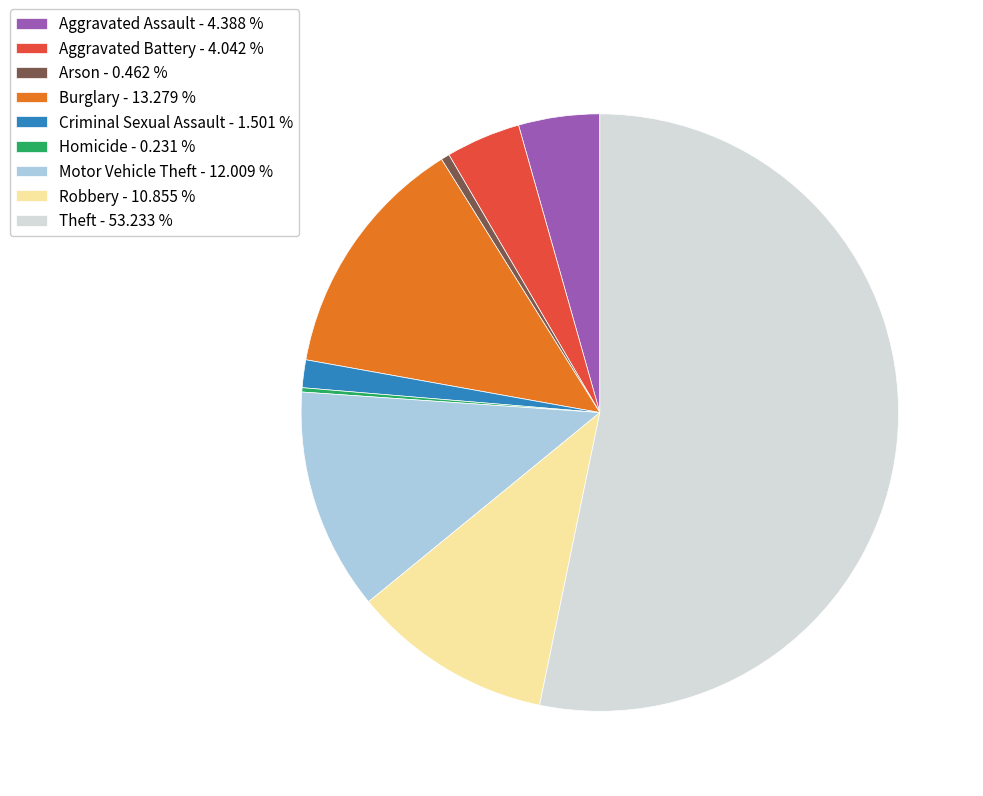

Which slice is the largest?

Theft